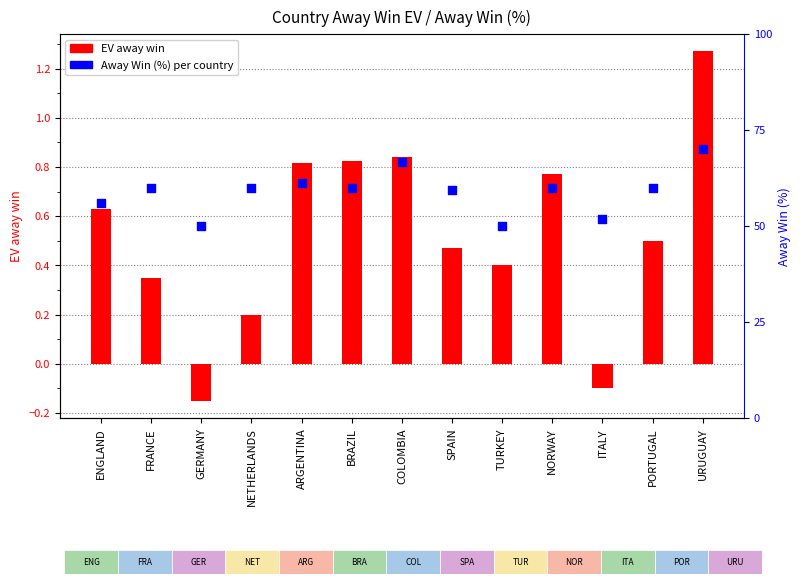

What is the total value across all series at NETHERLANDS?

60.2